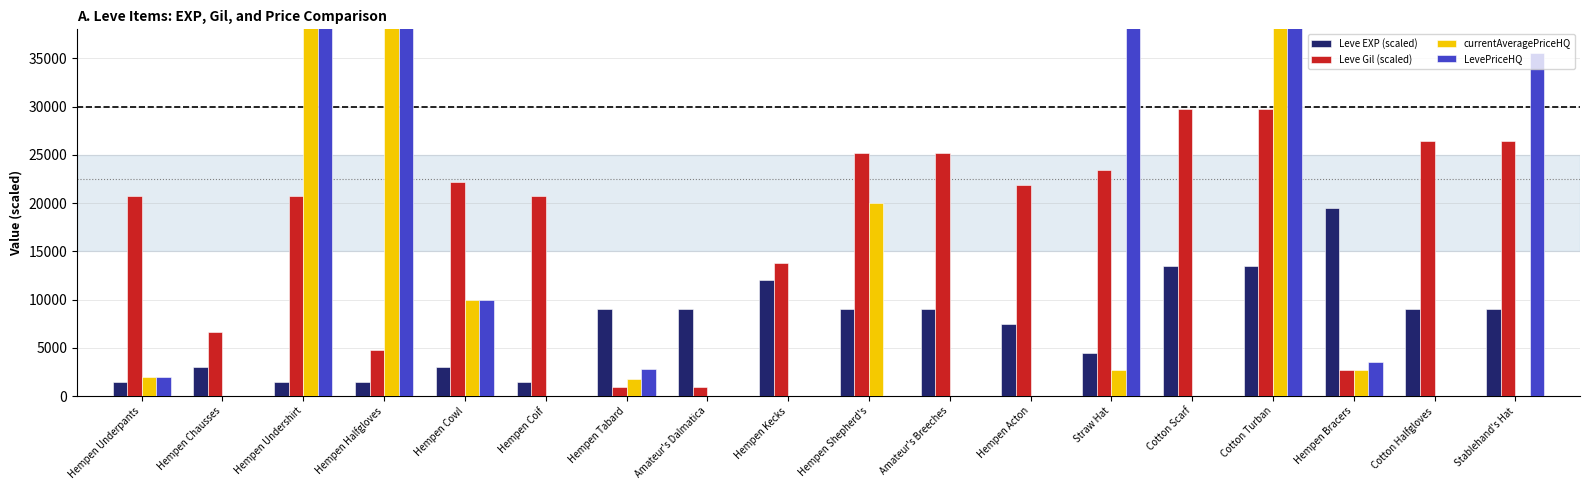

Which series changed the most between Hempen Kecks and Cotton Halfgloves?

Leve Gil (scaled)